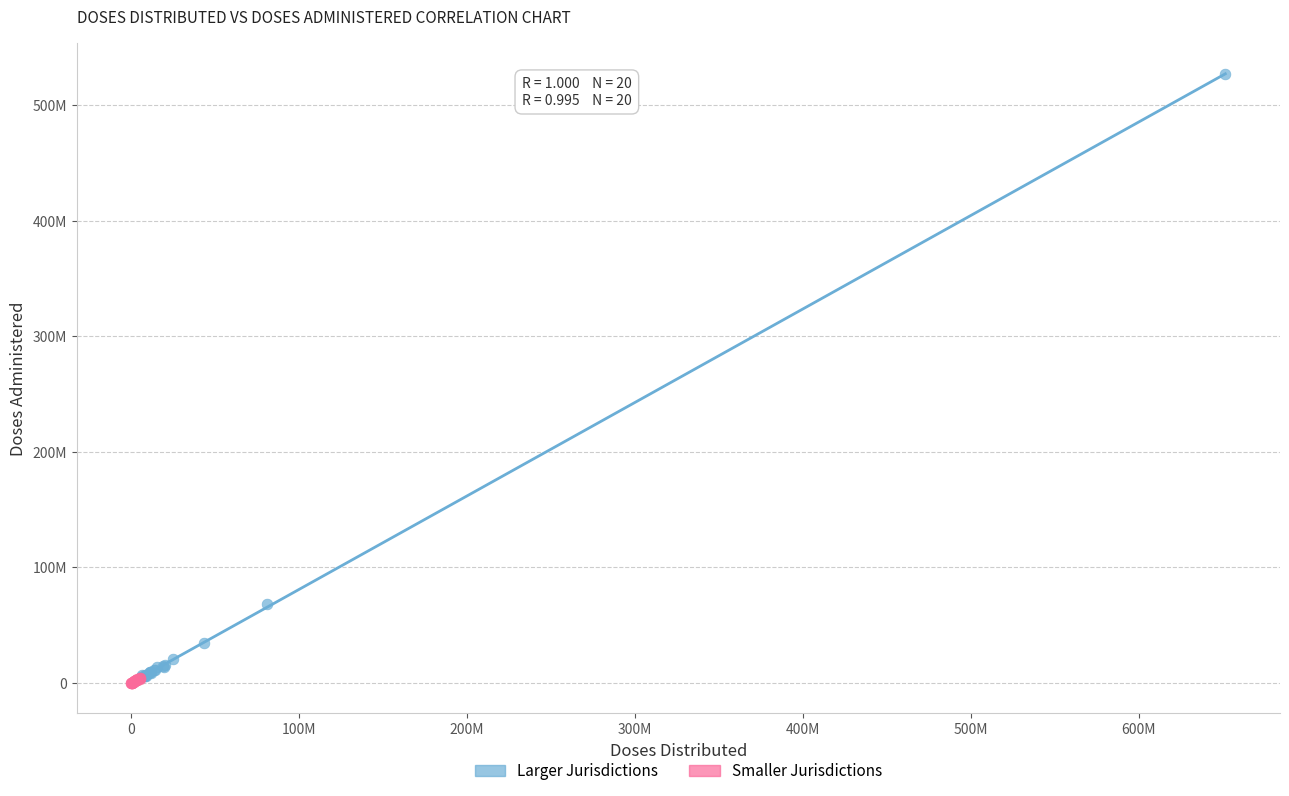

What are all the series names shown in the legend?

Larger Jurisdictions, Smaller Jurisdictions